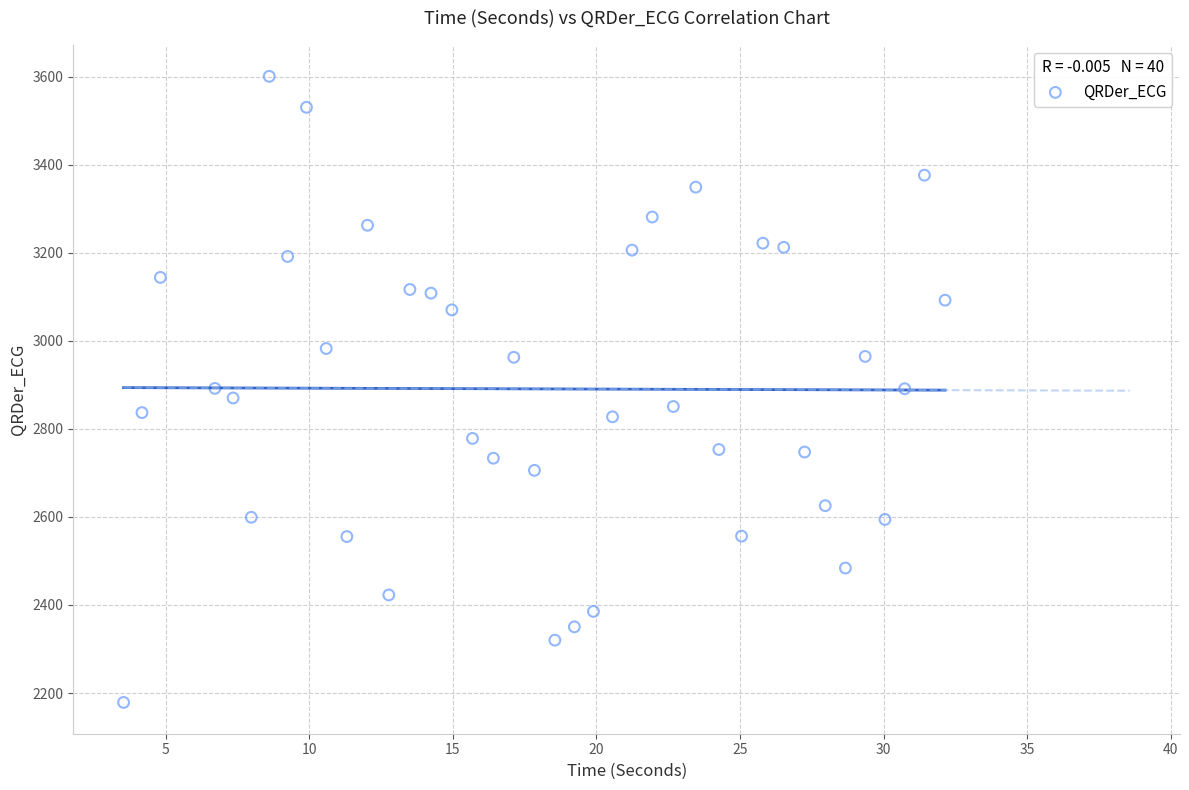

What is the range of X values (max minus min)?

28.6